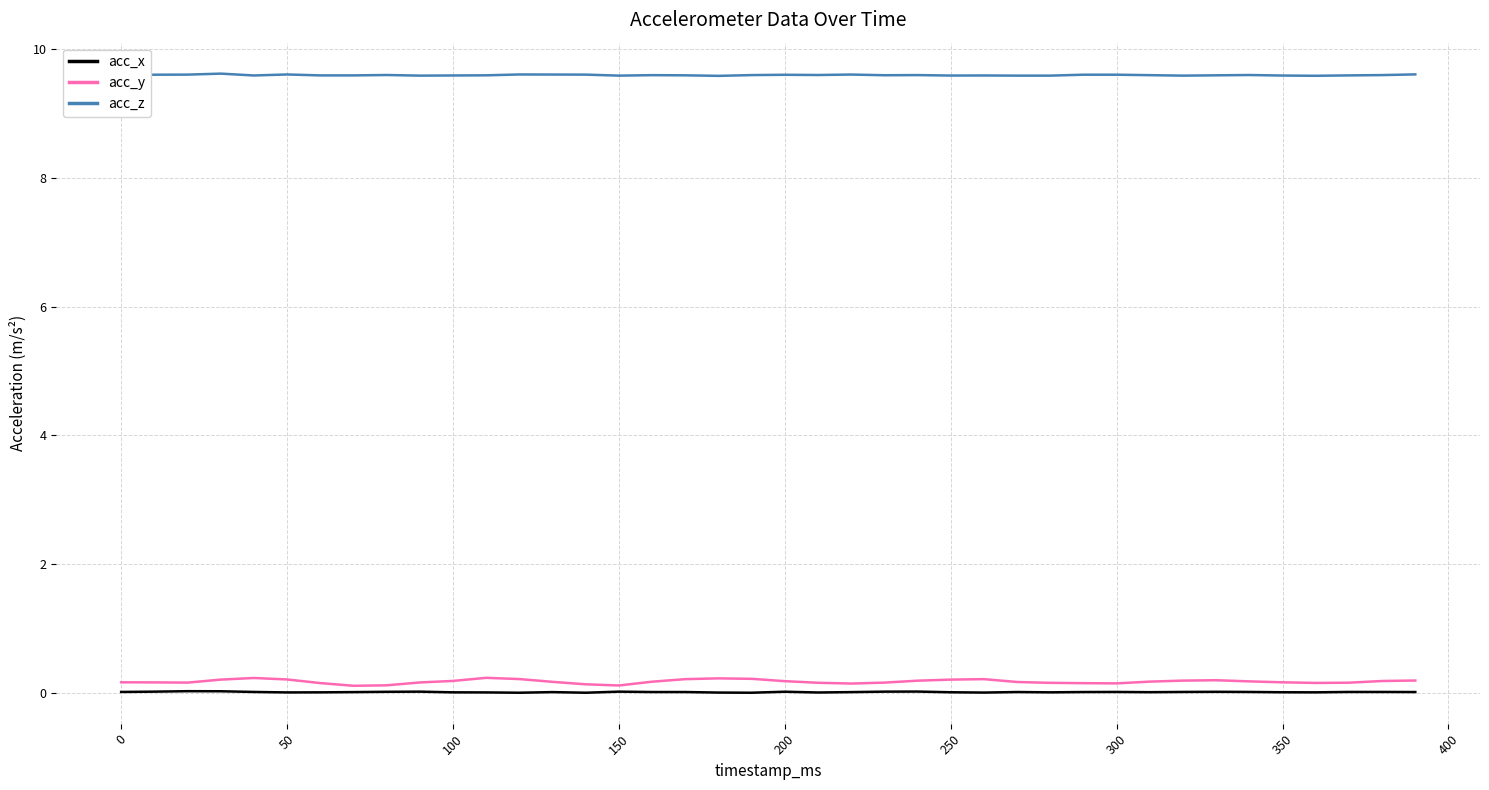

What are all the series names shown in the legend?

acc_x, acc_y, acc_z